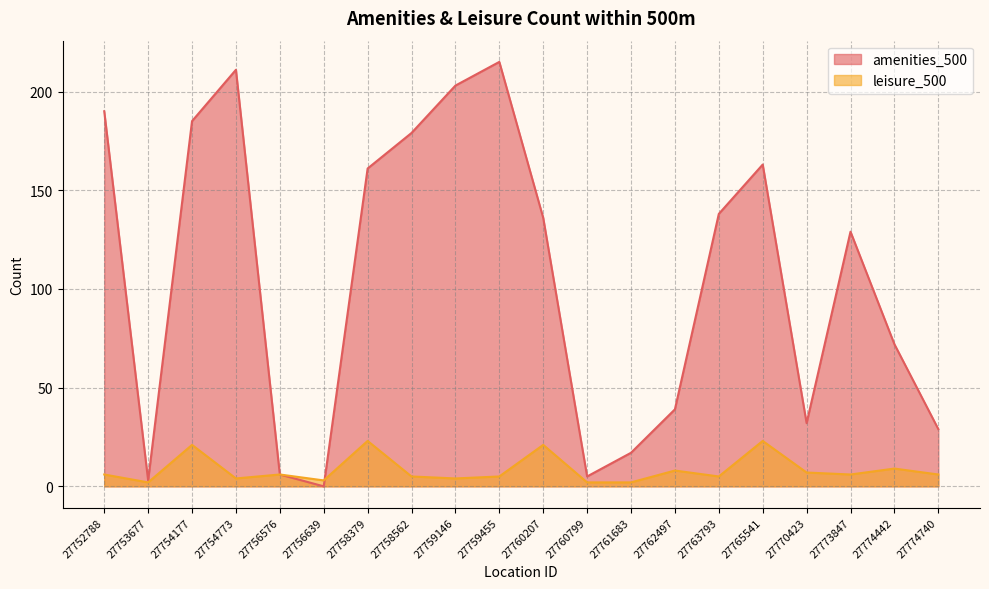

At which label does leisure_500 first exceed 6?

27754177